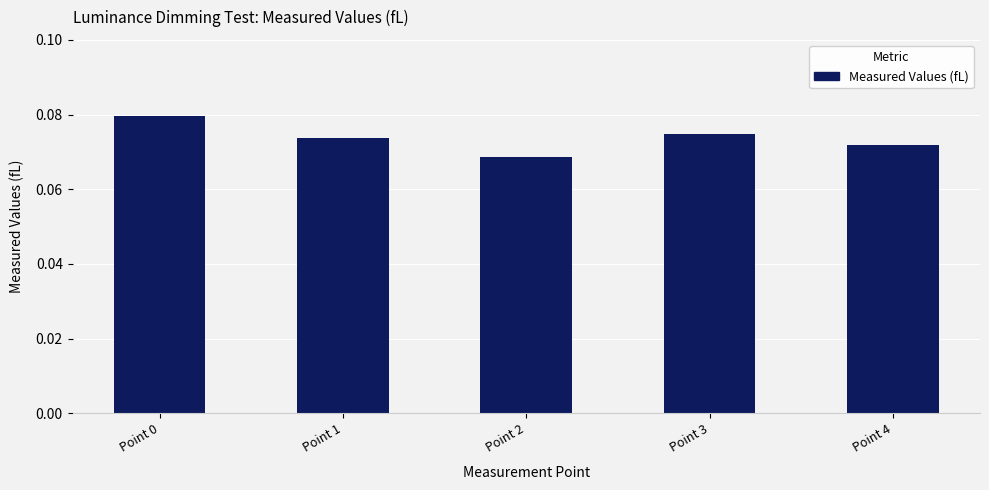

Which has a higher value, Point 2 or Point 4?

Point 4